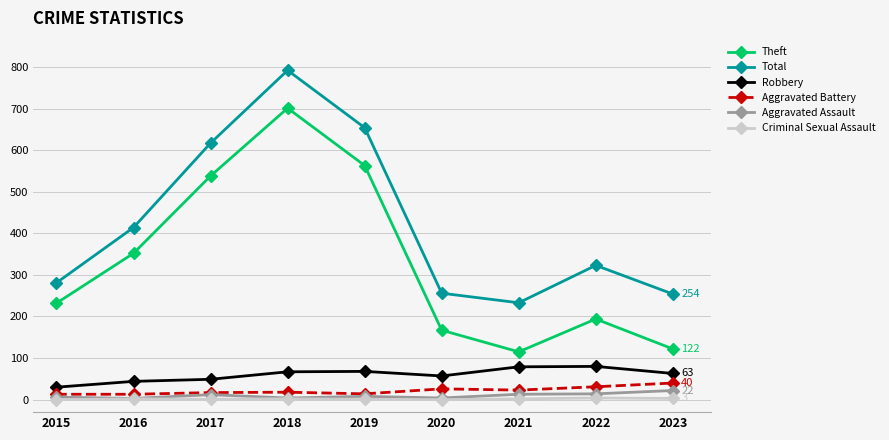

What is the difference between the maximum and minimum values in the Aggravated Assault series?

19